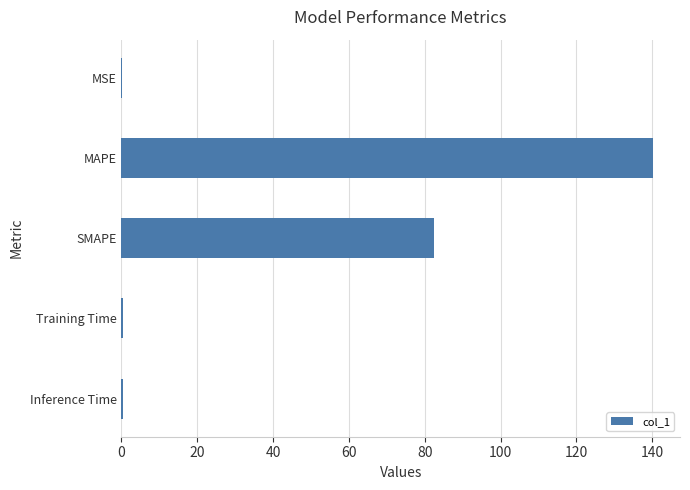

Is it true that the value at SMAPE is 82.5?

True